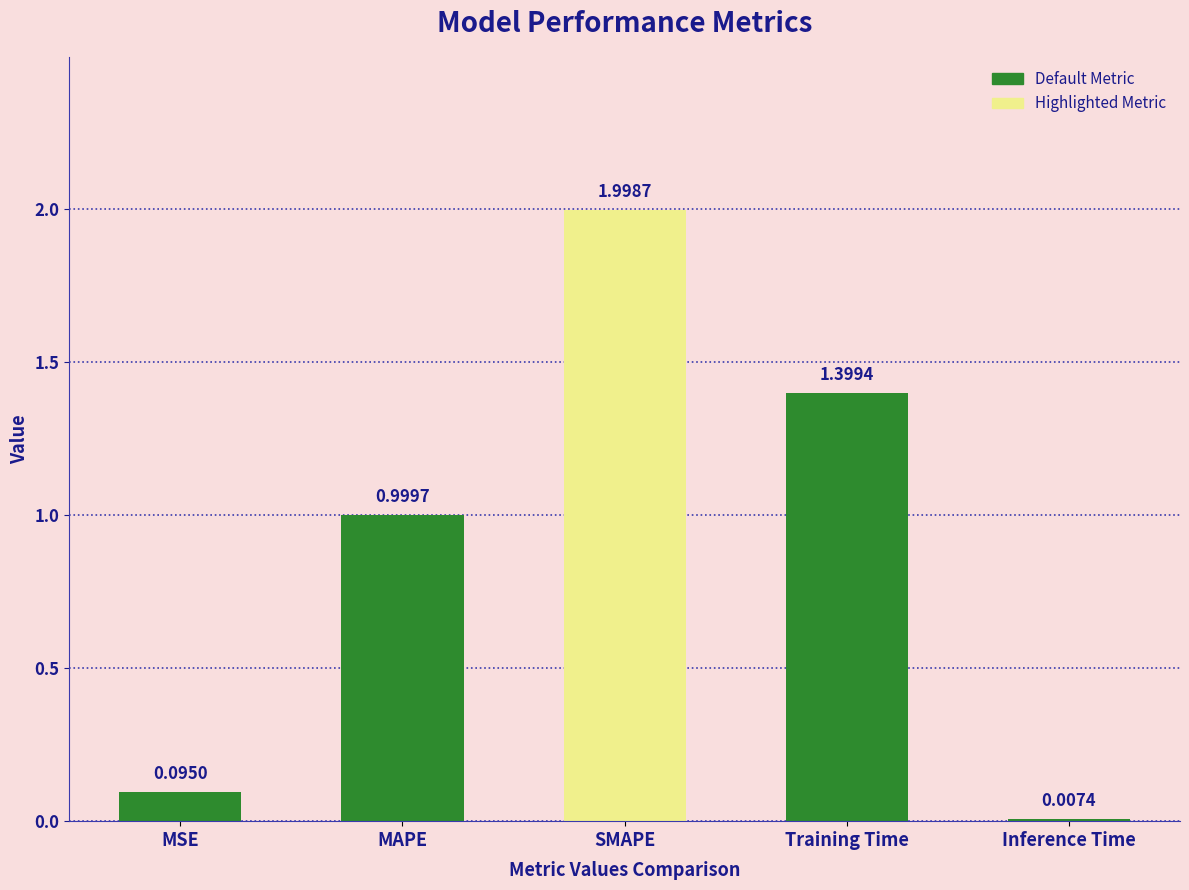

Approximately how many times larger is the value at MAPE compared to Training Time?

0.7